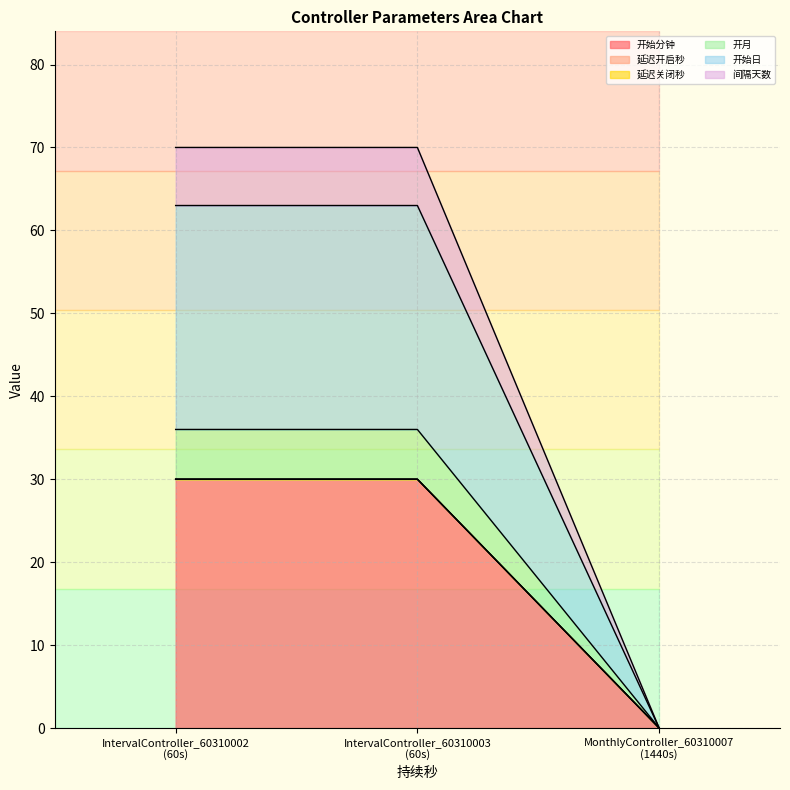

Does the chart have visible grid lines?

Yes